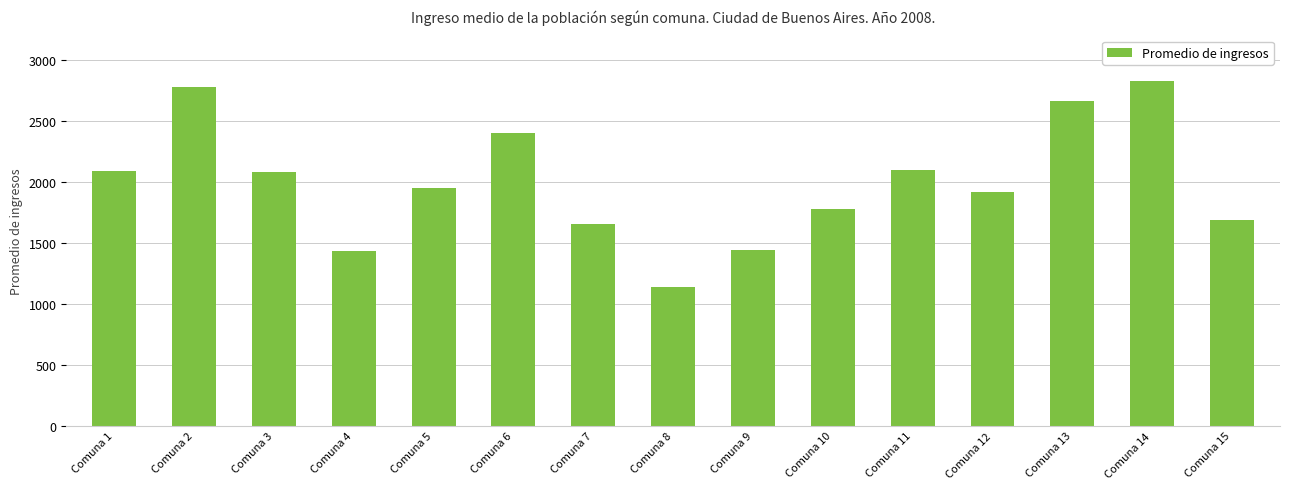

What is the sum of the values at Comuna 10 and Comuna 8?

2915.2